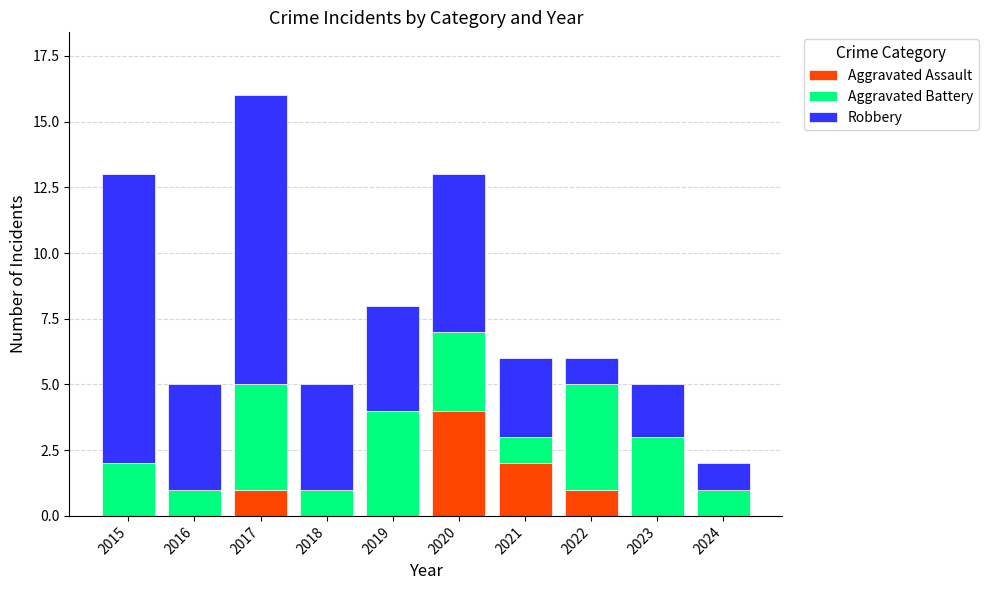

What is the sum of all Aggravated Assault values?

8